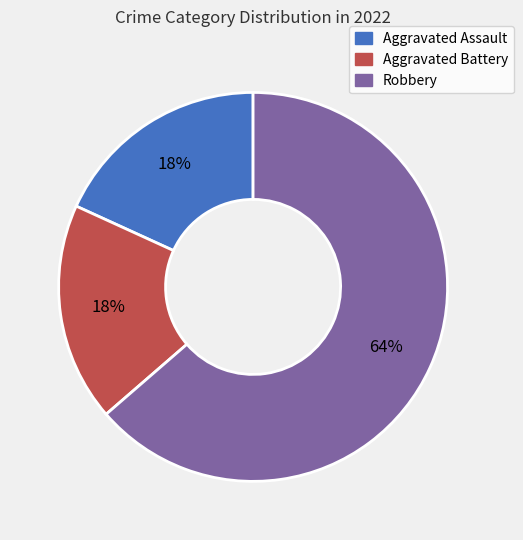

How many segments does this pie chart have?

3